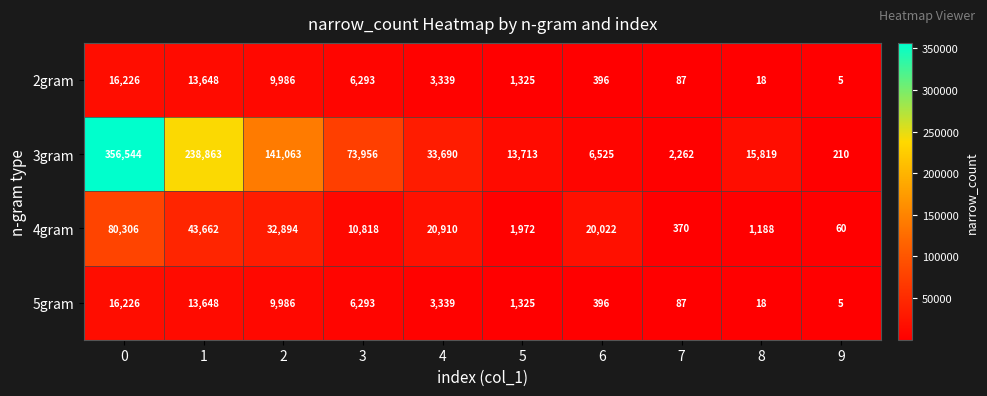

What is the difference between the highest and lowest values at 8?

15801